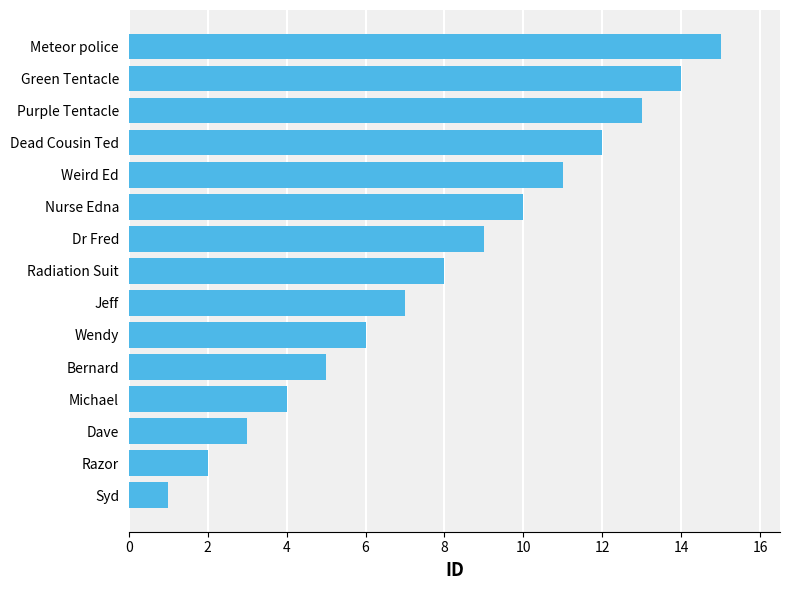

What is the difference between the maximum and minimum values?

14